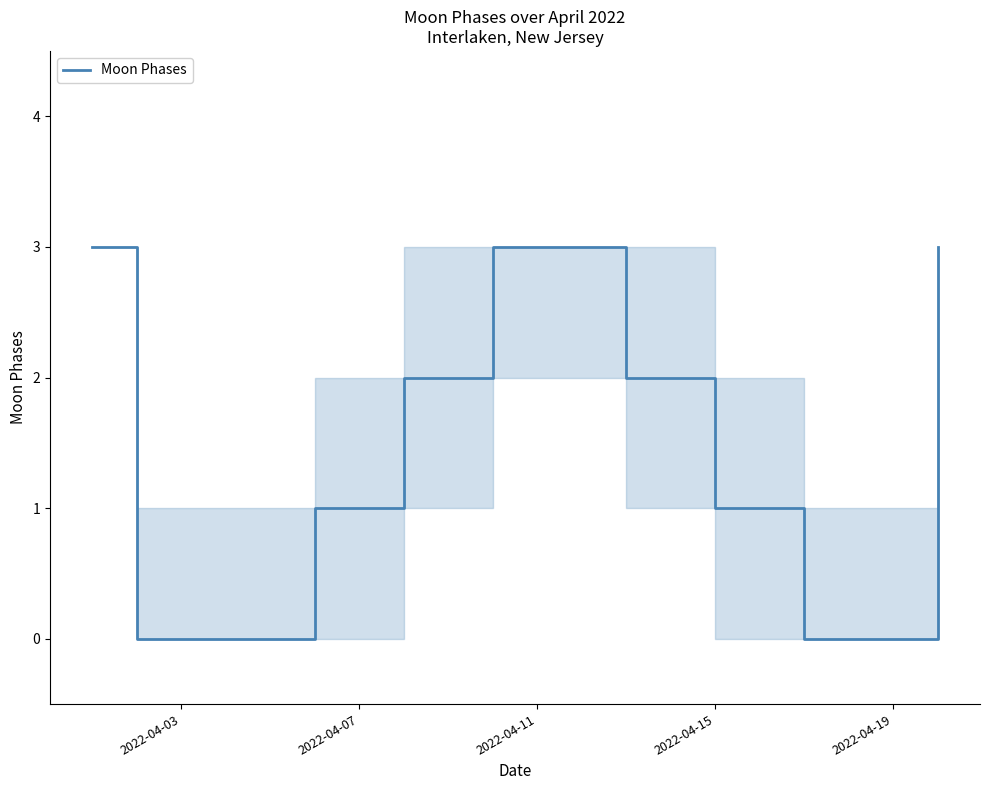

What is the difference between the maximum and minimum values?

3